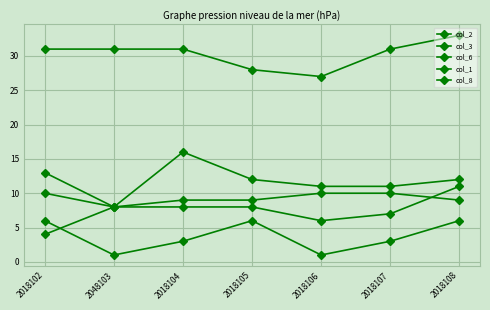

How many lines are shown in the chart?

5